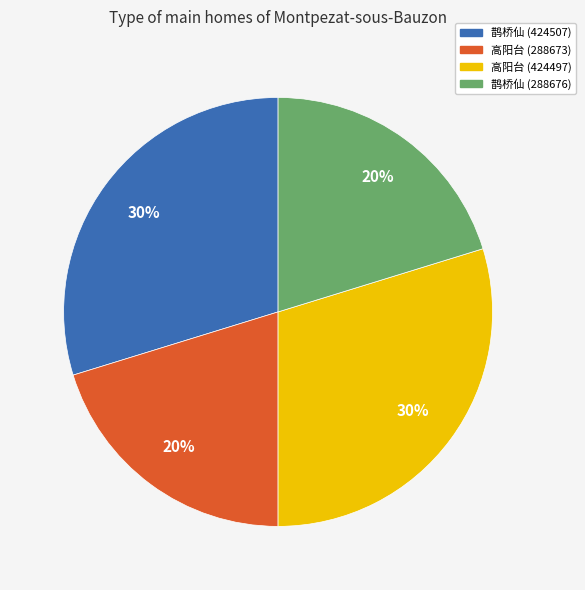

To the nearest percent, what percentage of the pie is 鹊桥仙 (288676)?

20%